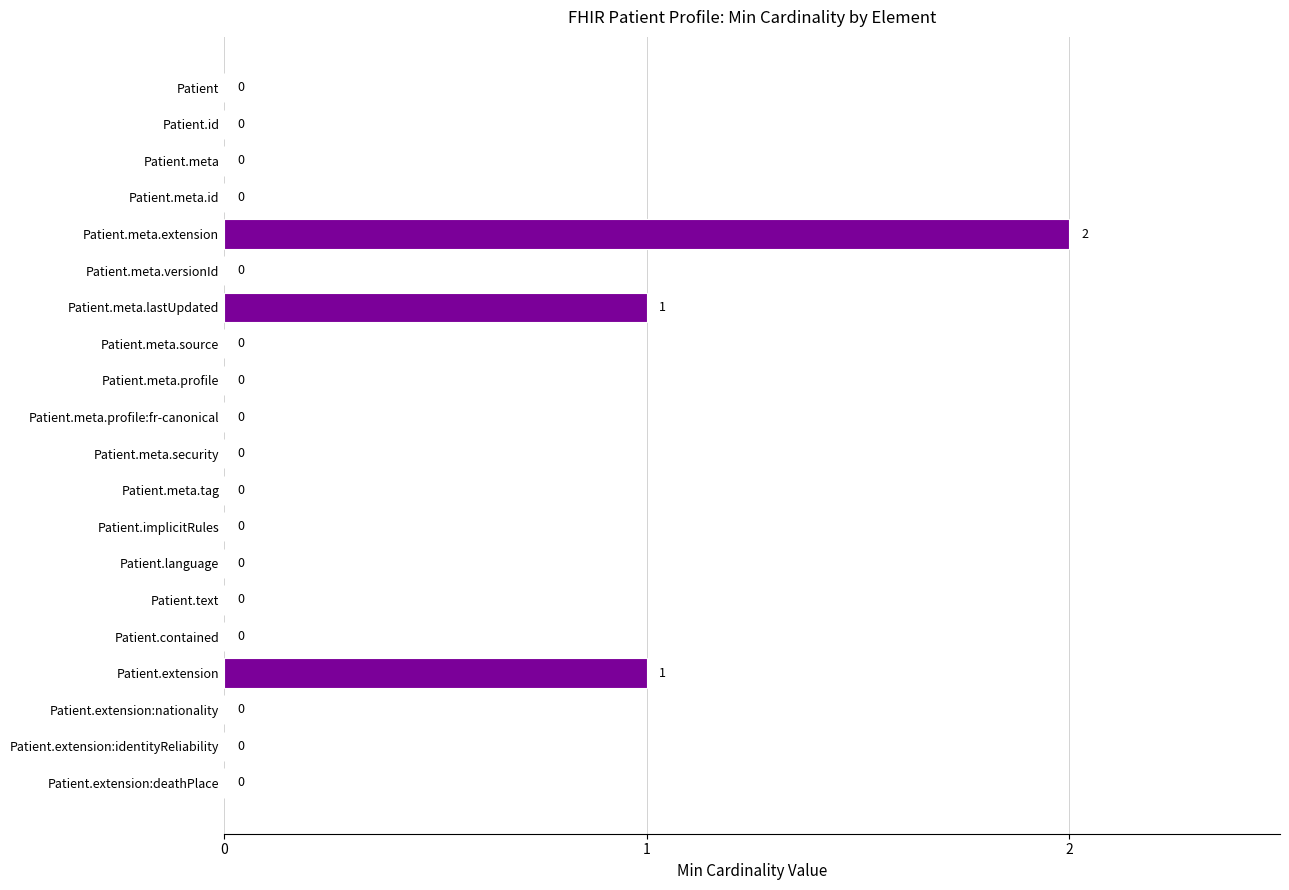

At which category does the chart reach its peak across all series?

Patient.meta.extension